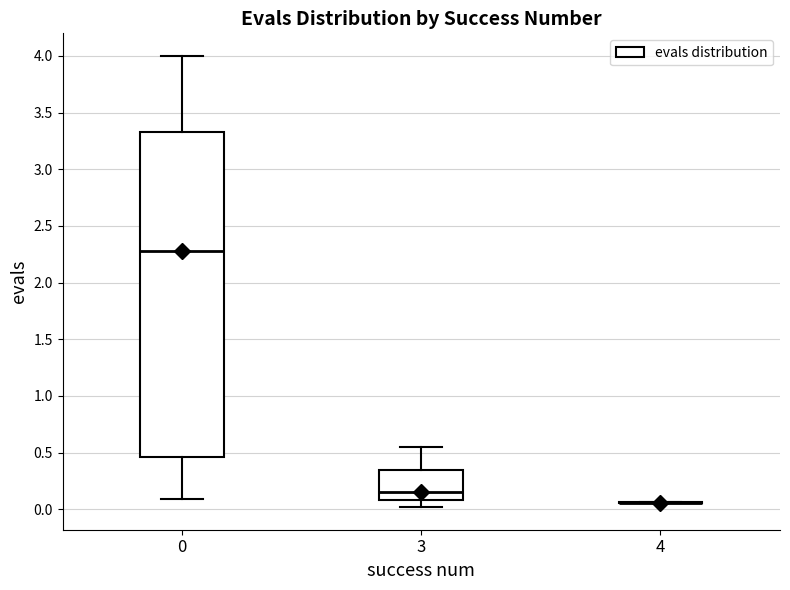

Where is the lower edge of the box at x = 3 on the y-axis? The values are not printed on the chart, so give them approximately, as read against the axis.

0.10